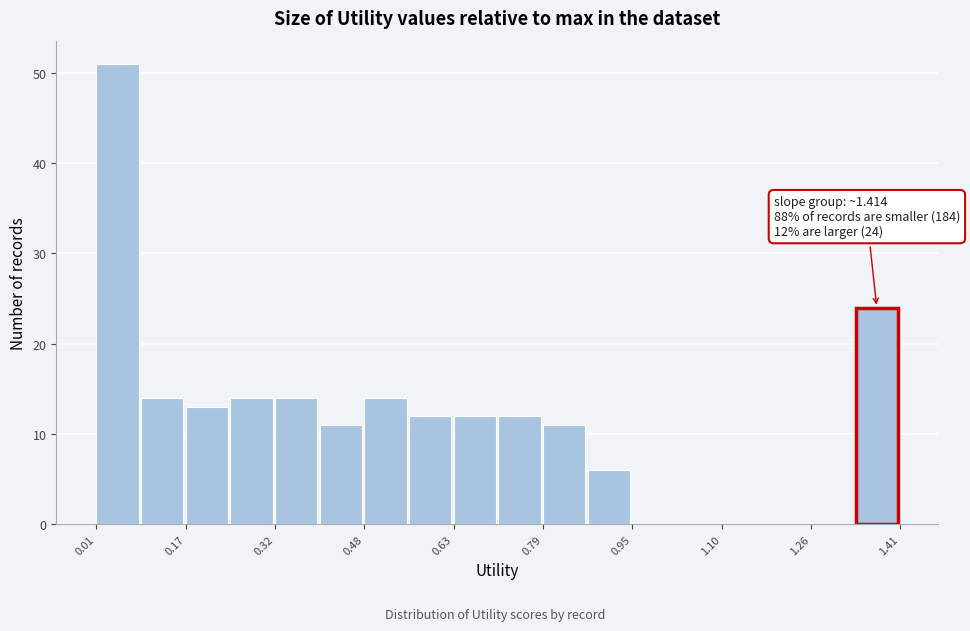

Around what value on the x-axis is the tallest bar? Give the approximate position of its centre, as read against the axis.

0.04